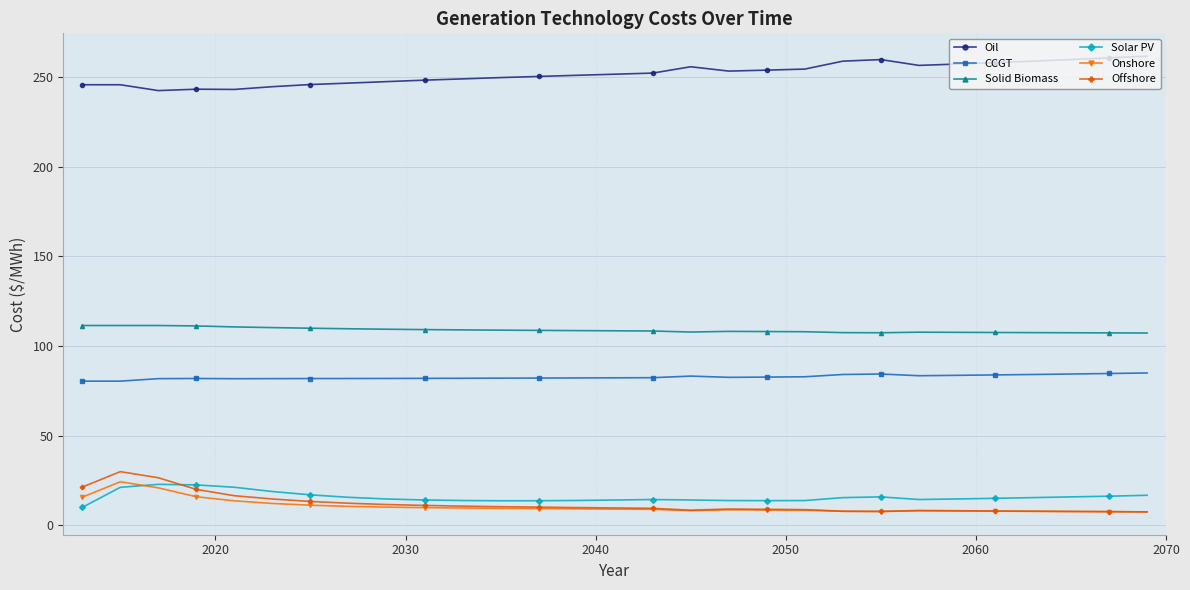

What is the value of the Solar PV point at the 29th from the left?

16.7